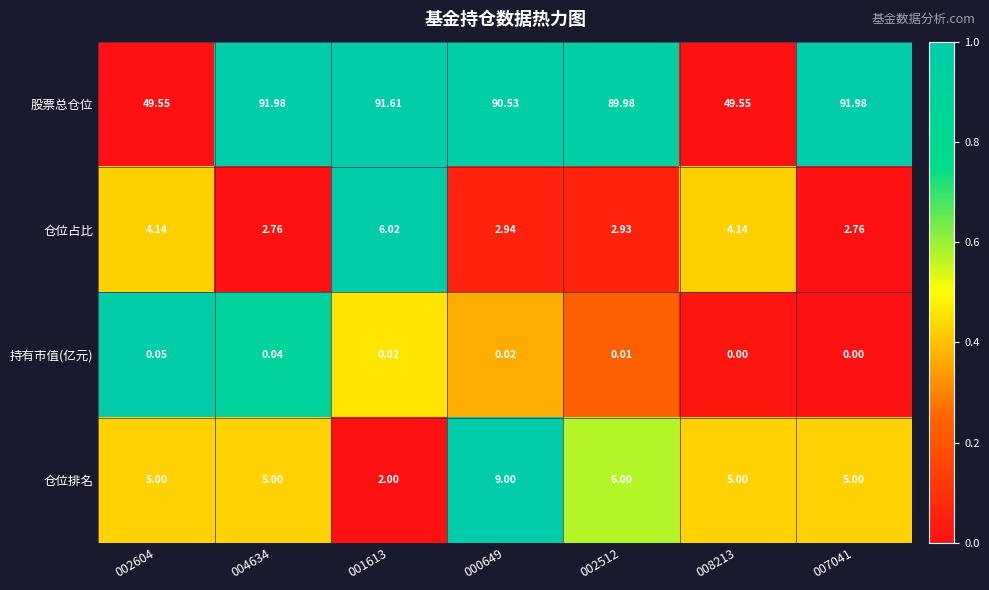

At 004634, list the series in order from largest to smallest.

股票总仓位, 仓位排名, 仓位占比, 持有市值(亿元)